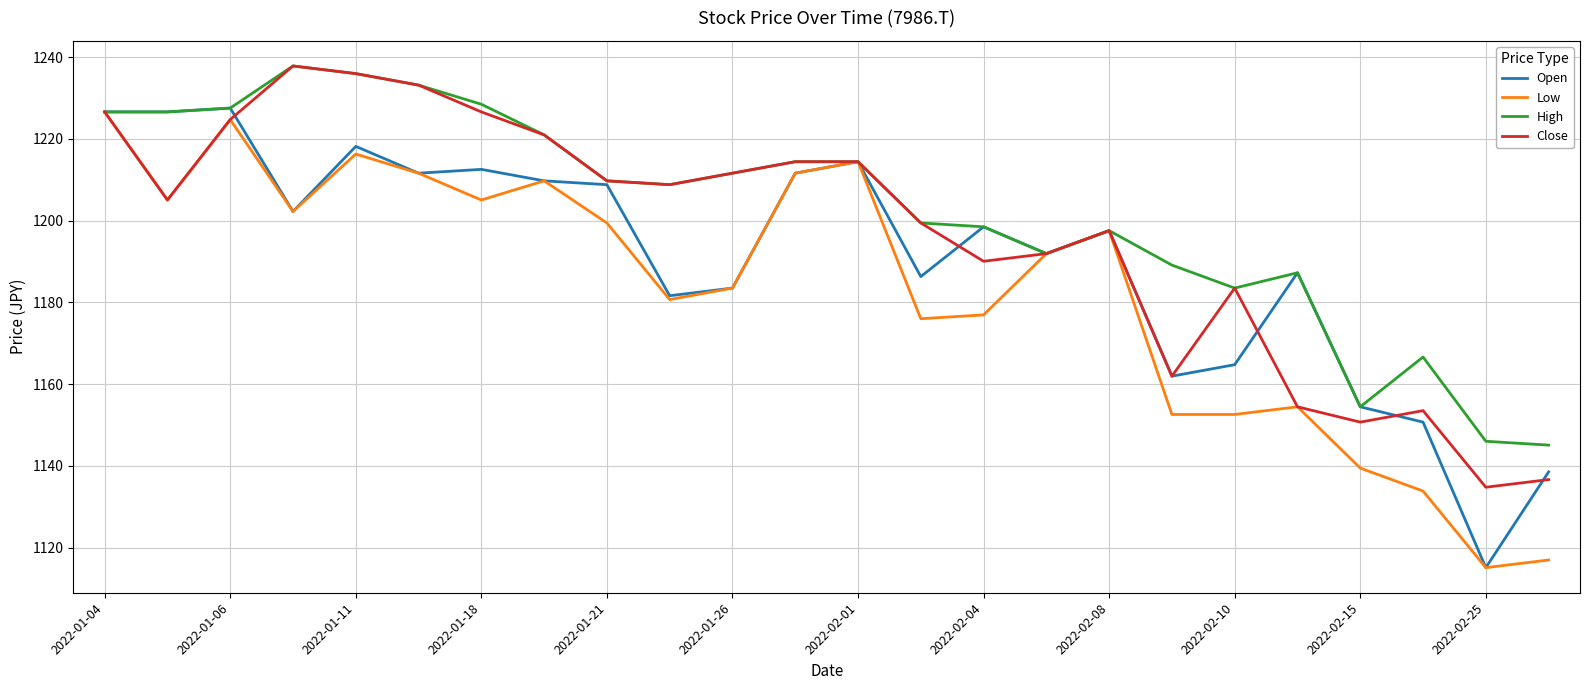

What is the minimum value shown in the chart?

1115.1